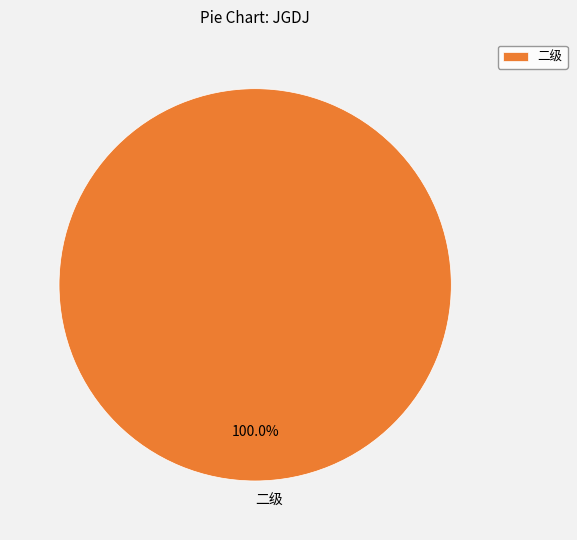

Does 二级 represent more than half of the total?

Yes